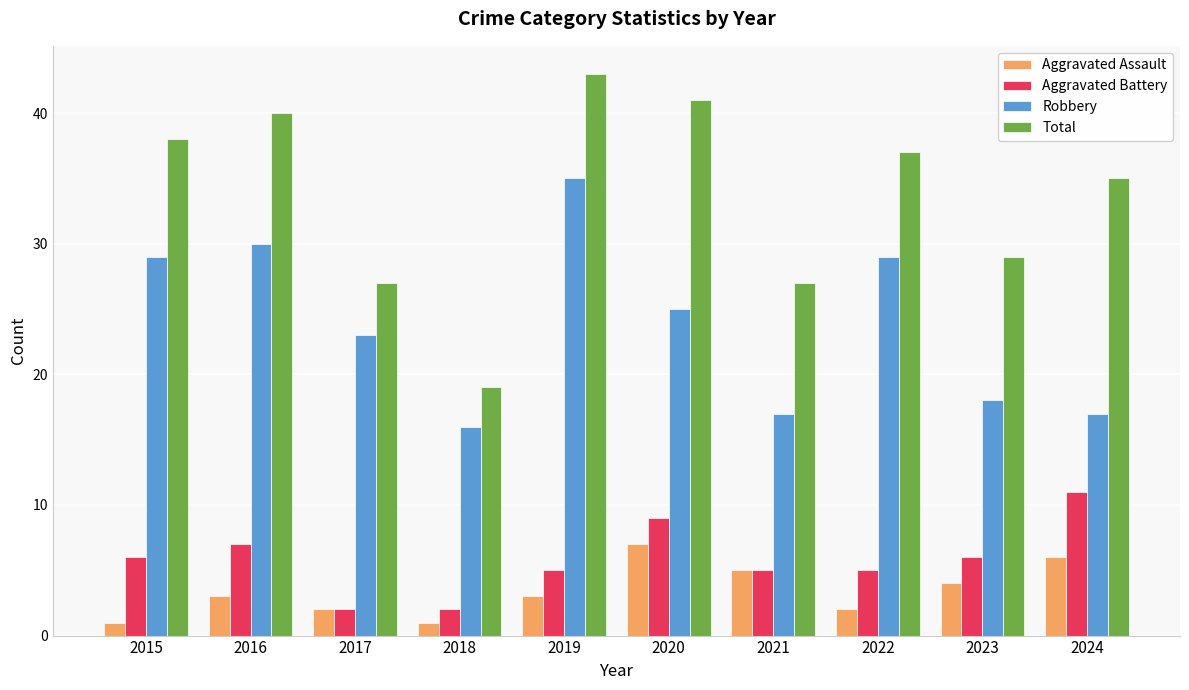

What is the difference between the maximum and minimum values in the Aggravated Assault series?

6